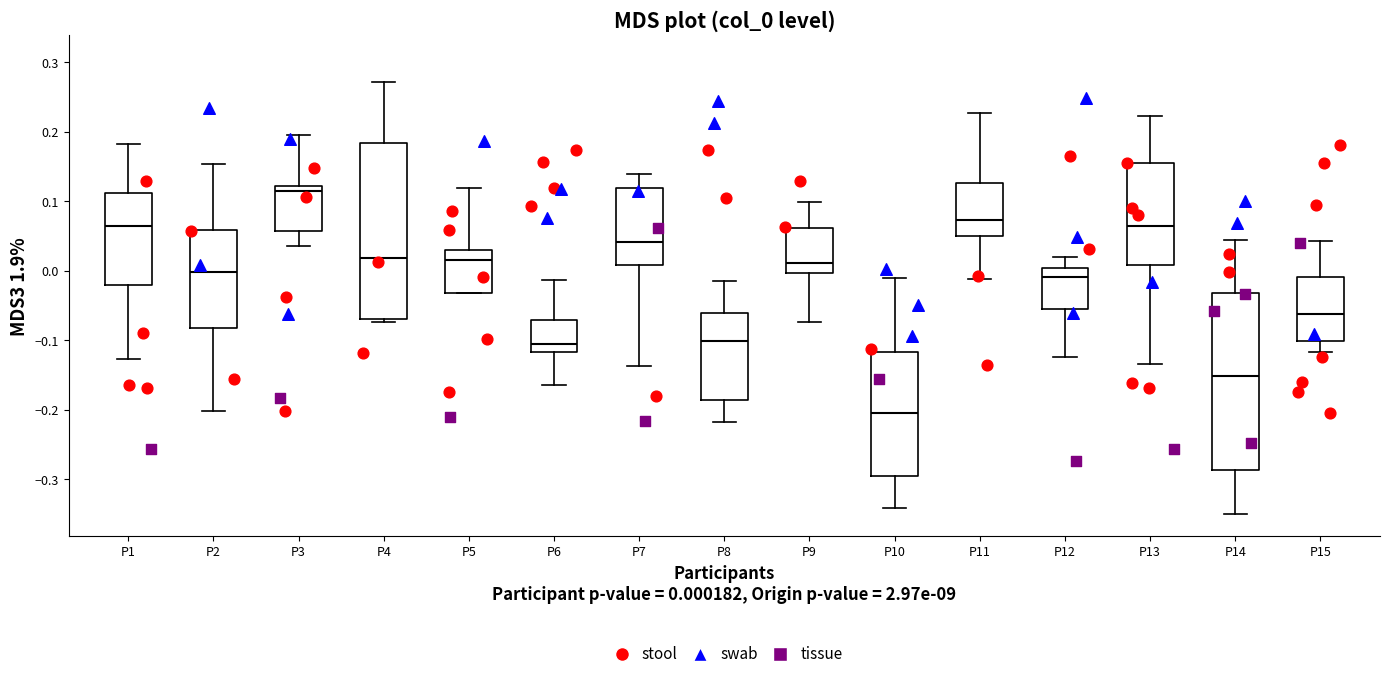

Which box's median line is the lowest?

P10